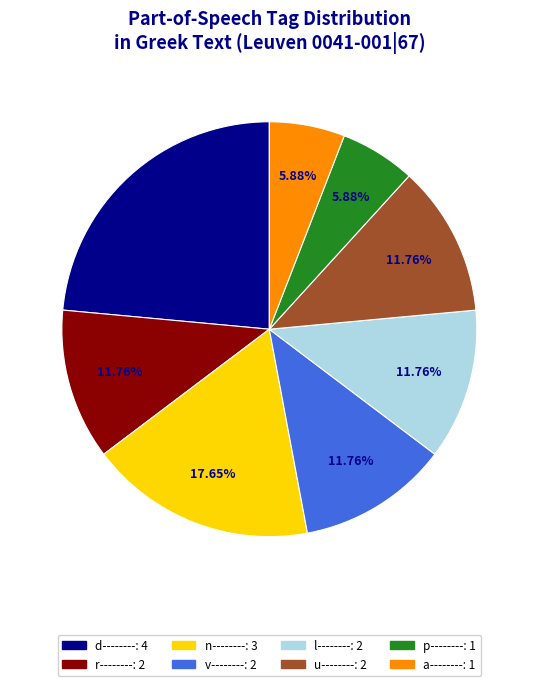

Is there a majority slice in this chart?

No